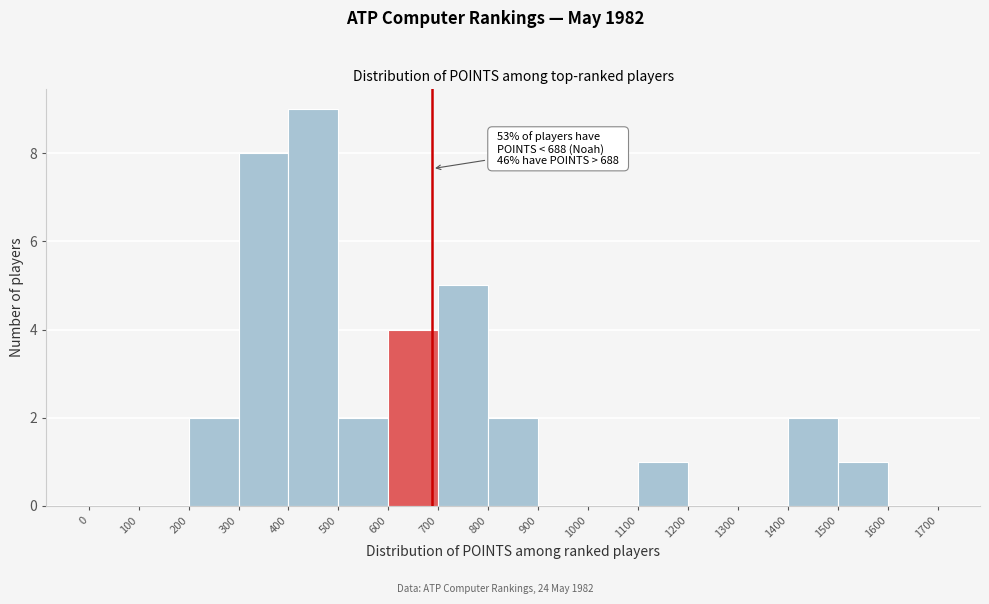

Which range on the x-axis has the tallest bar?

400 to 500